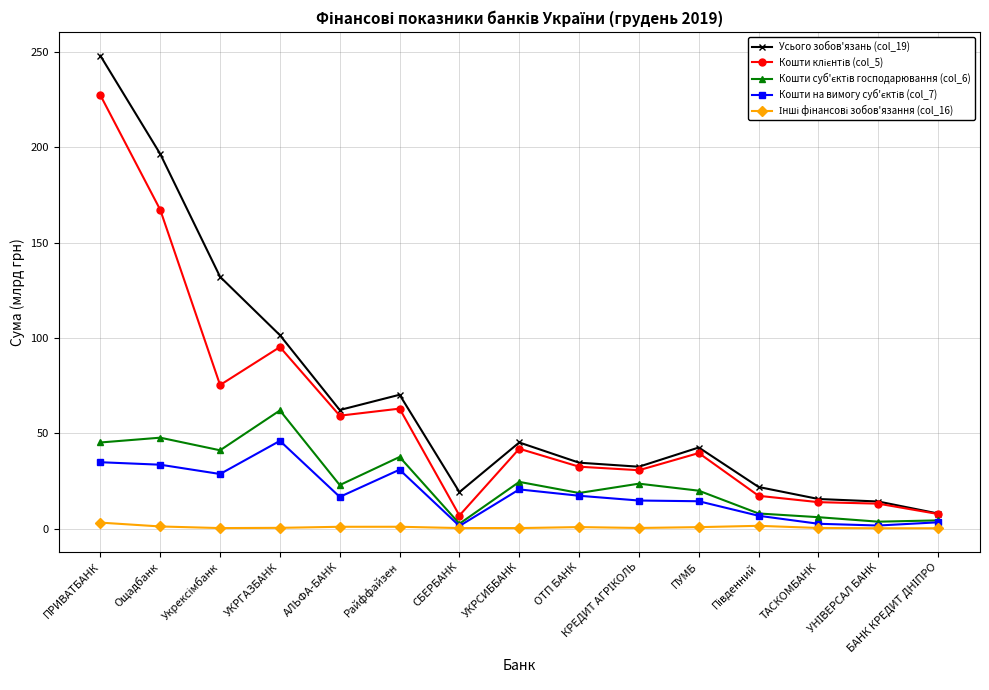

At how many categories does at least one series exceed 115?

3